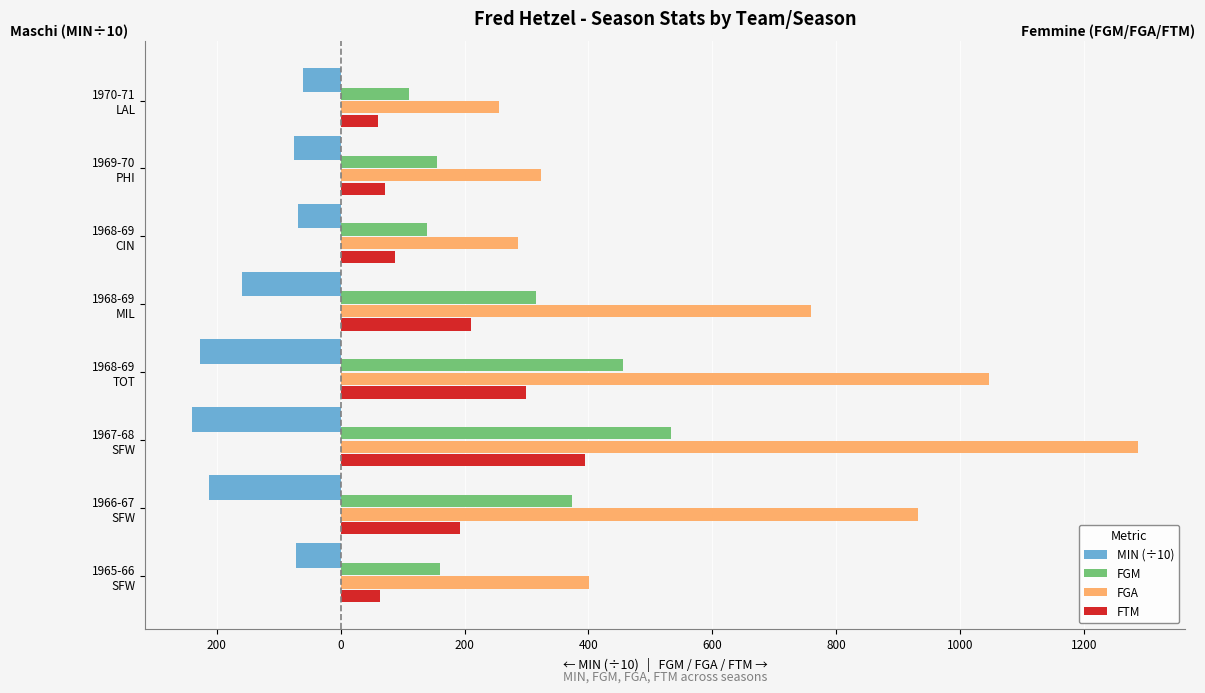

What is the minimum value shown in the chart?

-239.4